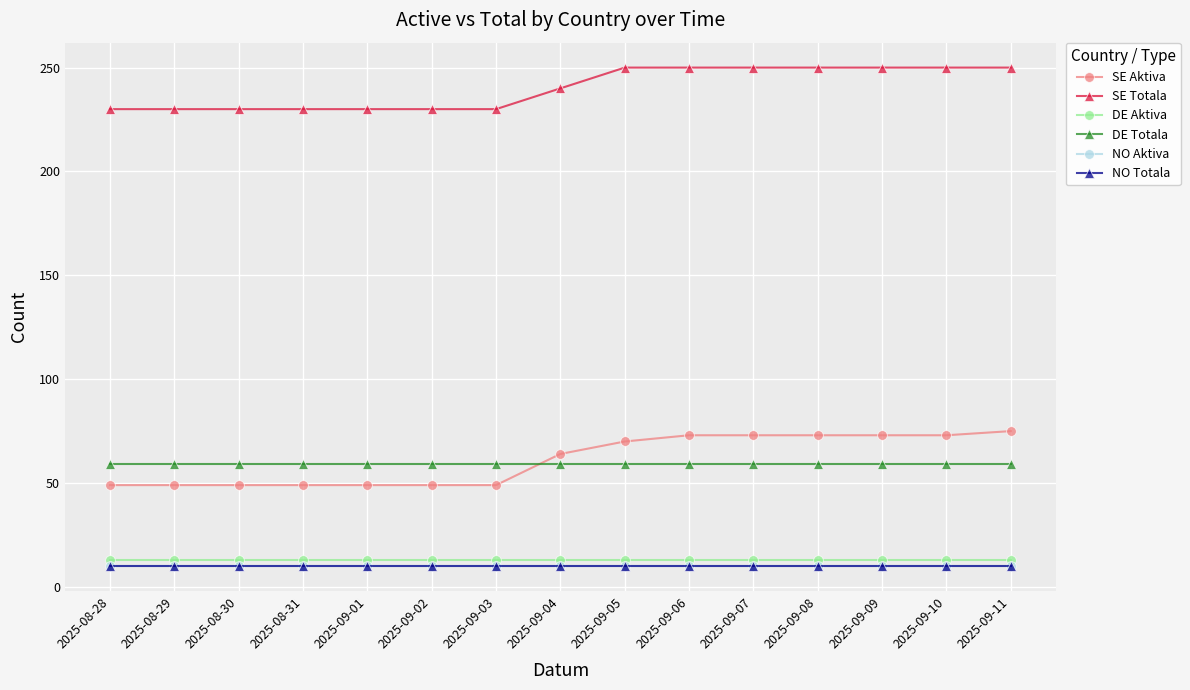

What is the label of the 13th point from the left?

2025-09-09